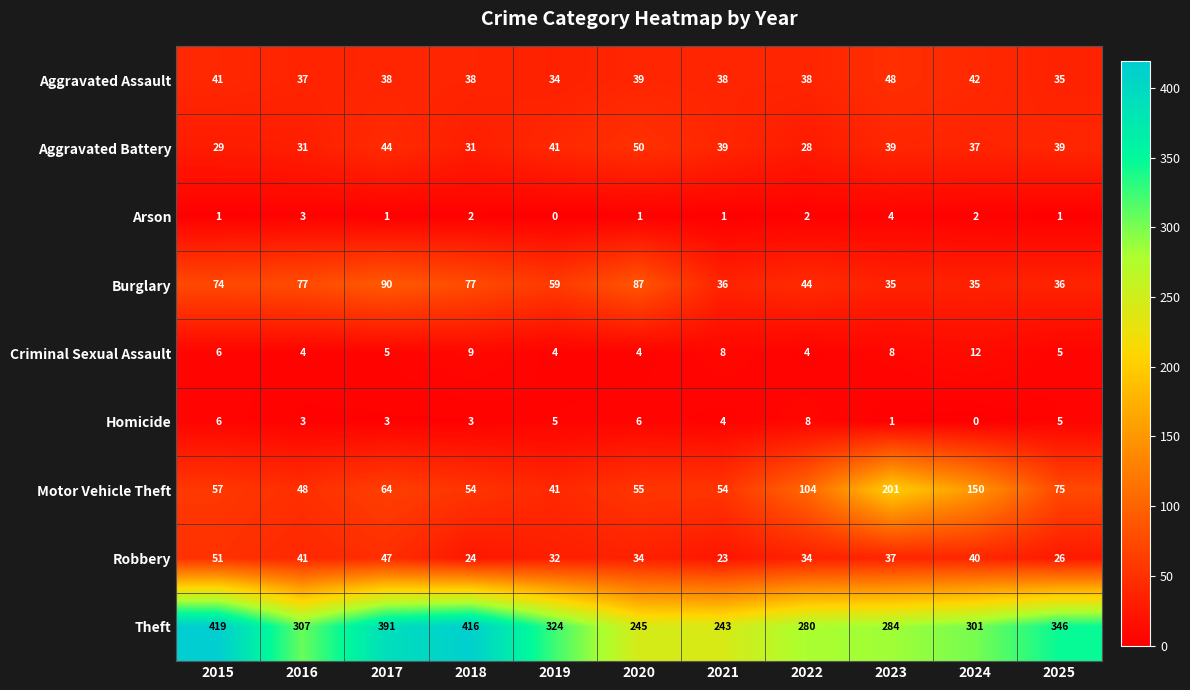

Which category has the lowest value in the Arson series?

2019